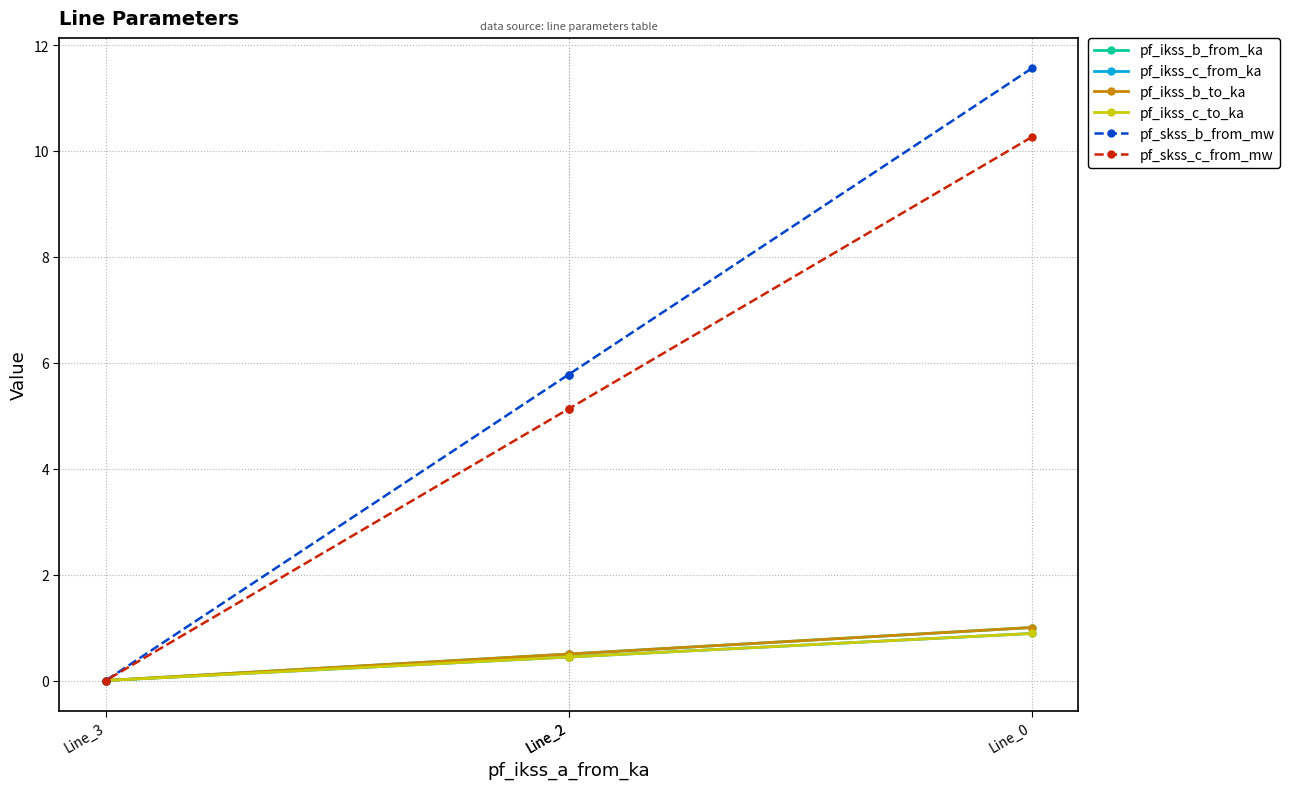

True or false: pf_skss_c_from_mw and pf_ikss_b_from_ka cross at least once.

False